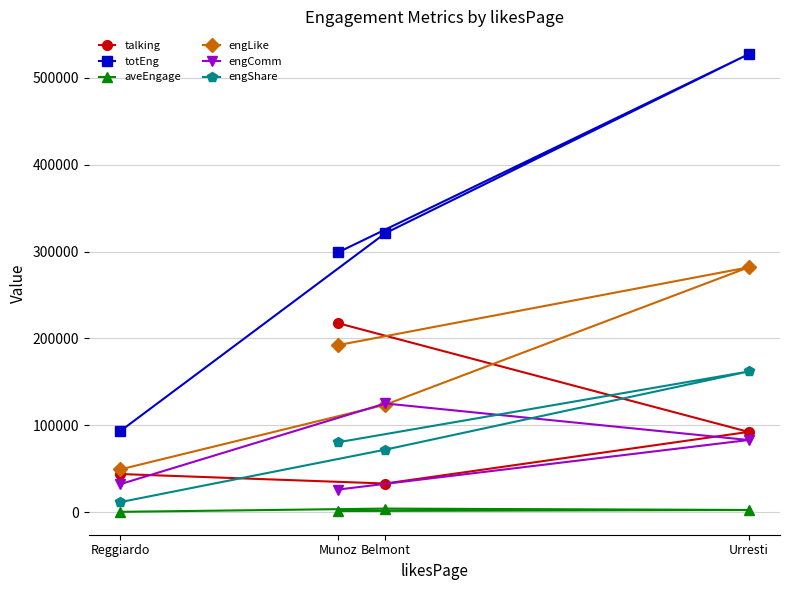

Count the number of categories in the chart.

4